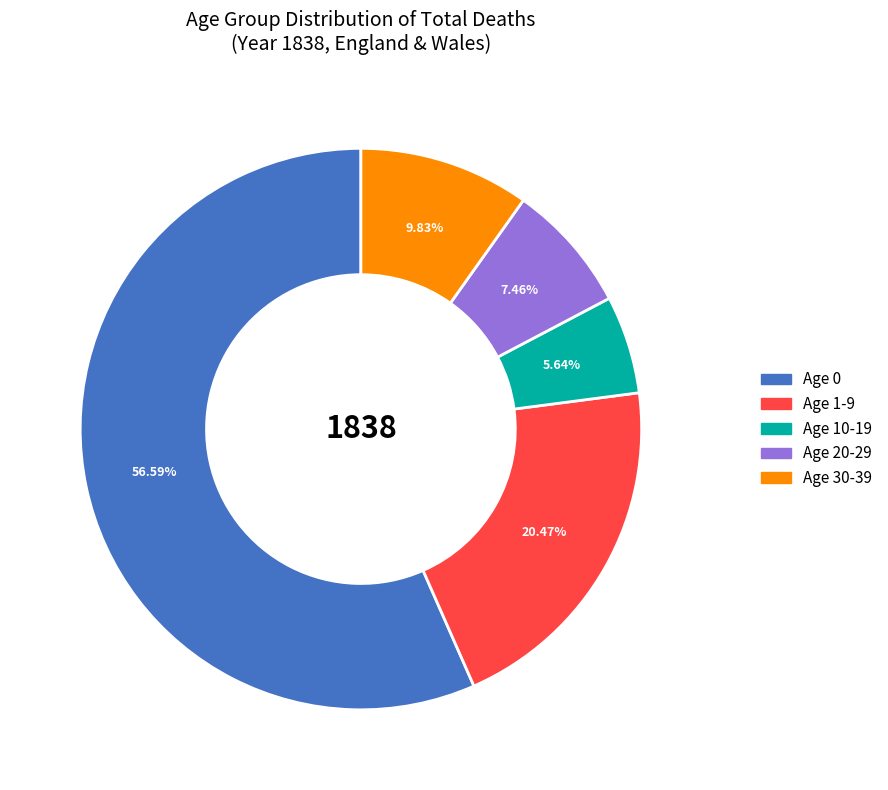

Is there any slice that represents more than half of the pie?

Yes